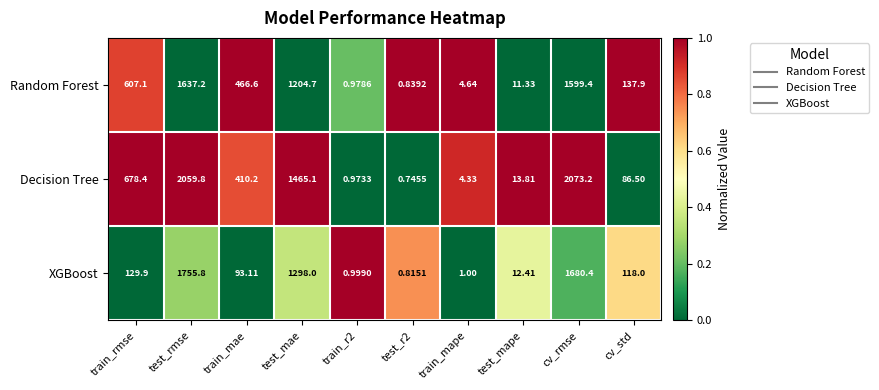

Where does the Random Forest series first go above 466?

train_rmse